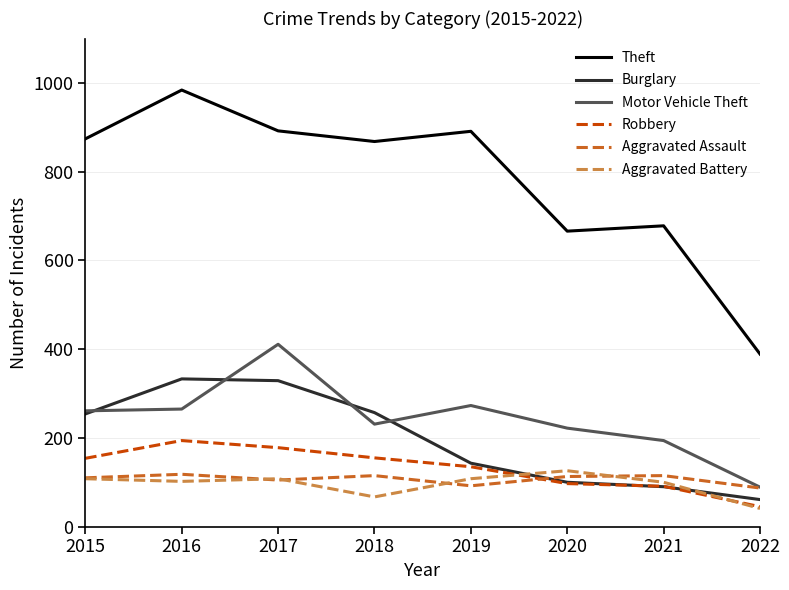

True or false: Motor Vehicle Theft has more than 1 interior local peaks.

True